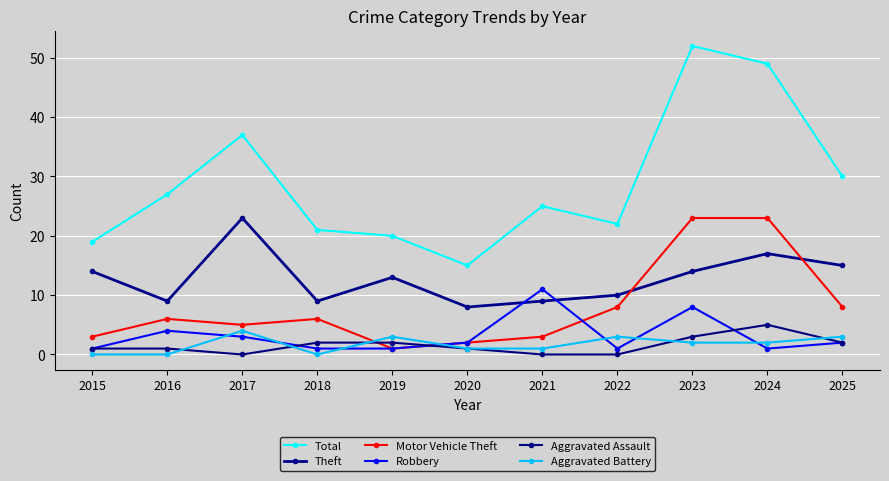

What are all the series names shown in the legend?

Total, Theft, Motor Vehicle Theft, Robbery, Aggravated Assault, Aggravated Battery